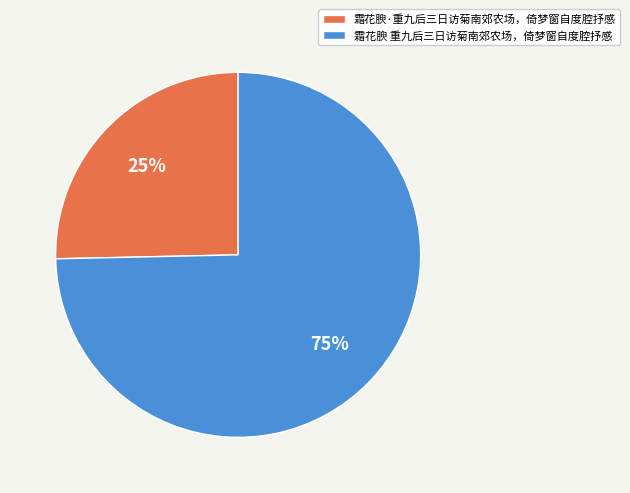

How many segments does this pie chart have?

2